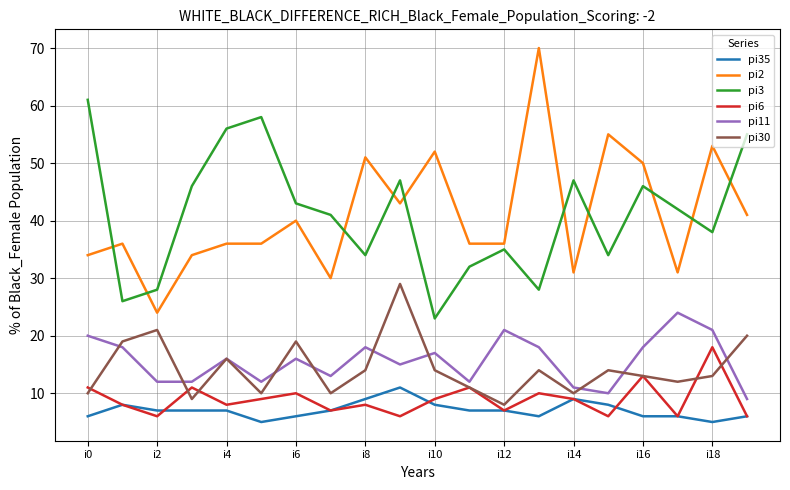

List the series in order of their peak value, lowest first.

pi35, pi6, pi11, pi30, pi3, pi2